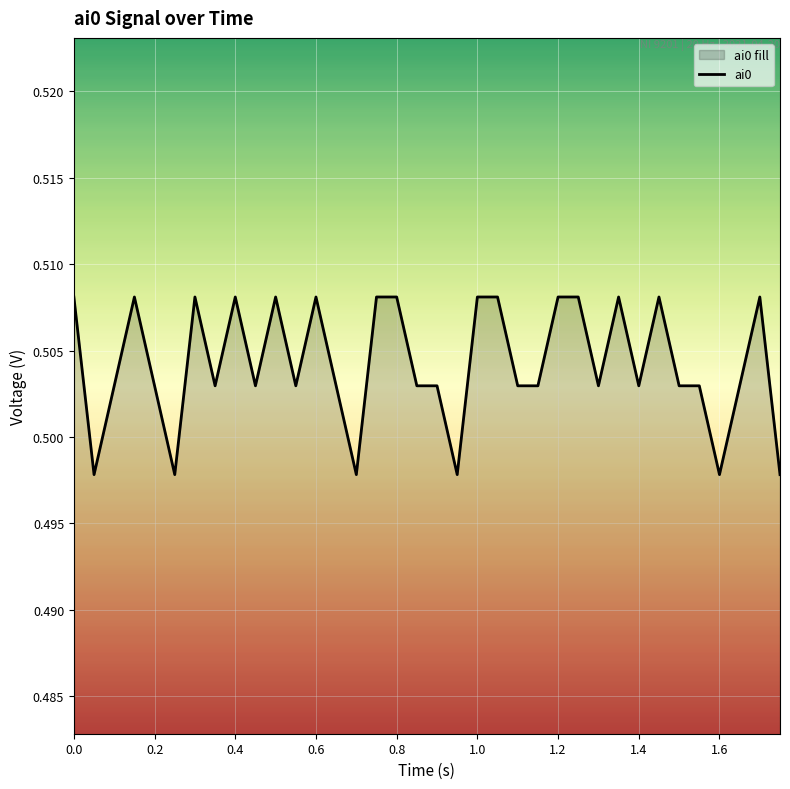

The chart shows a value of 0.8 at 1.6. True or false?

False